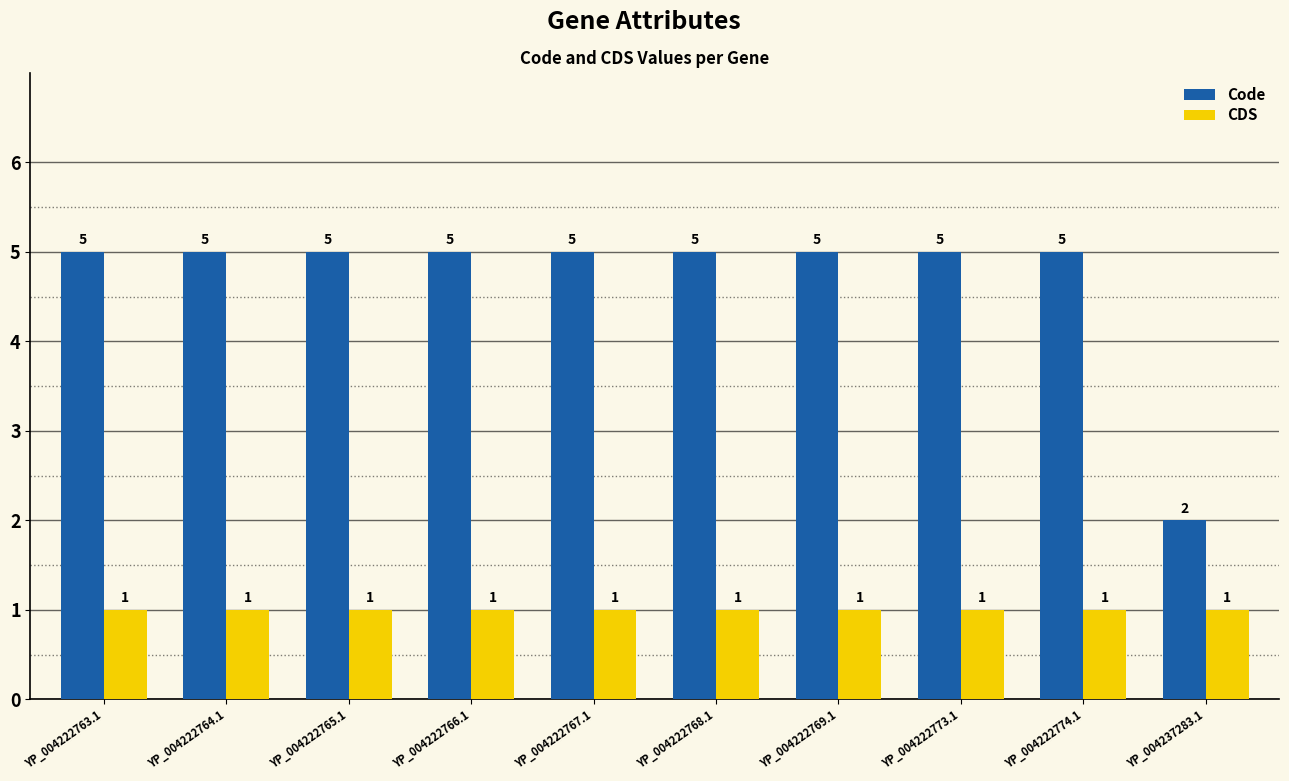

What position from the right is YP_004222764.1?

9